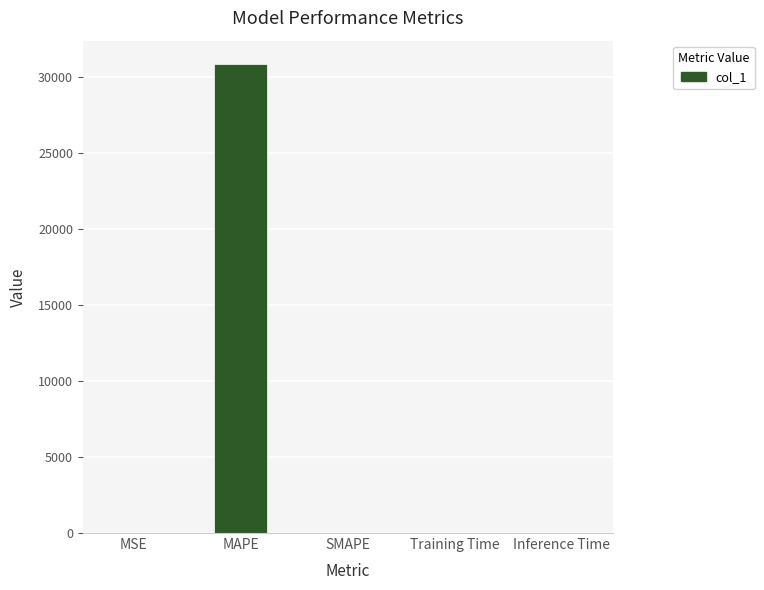

What is the change in value from MAPE to Inference Time?

-30852.2